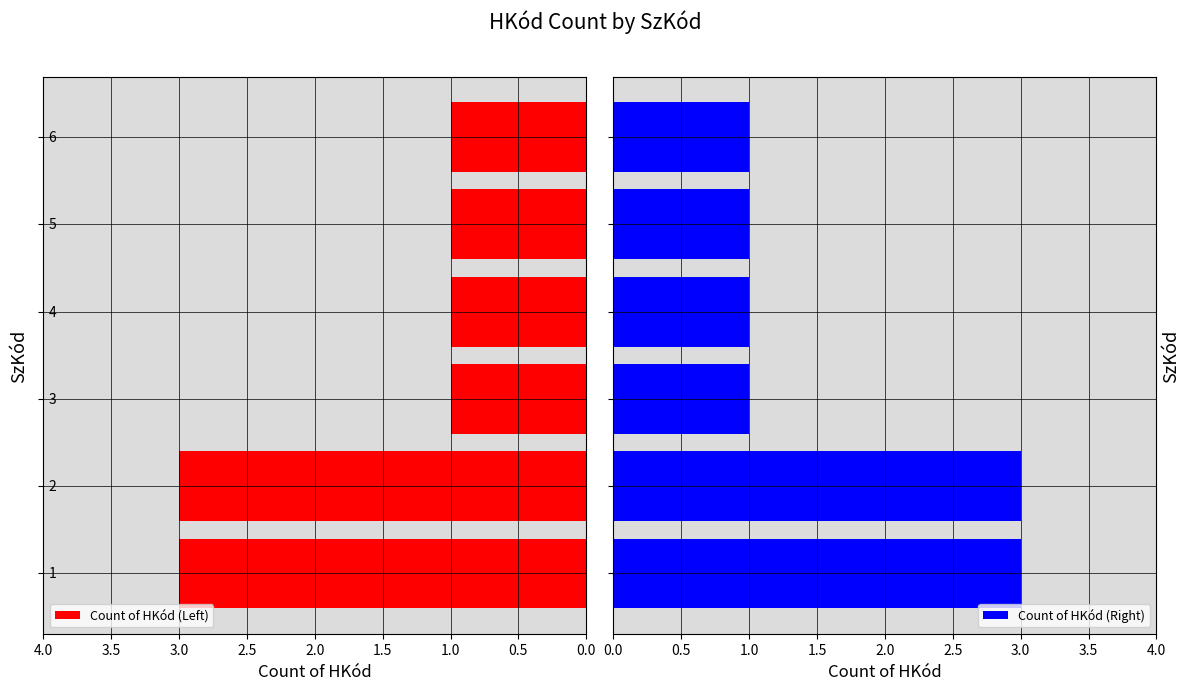

What position from the right is 0.5?

5